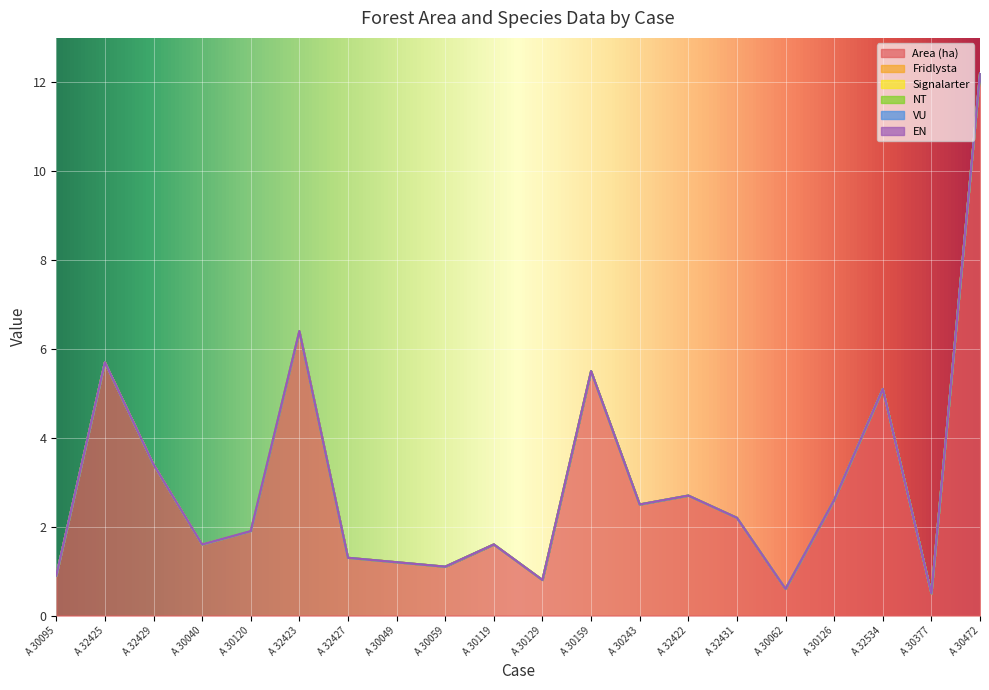

True or false: EN and Area (ha) cross at least once.

False